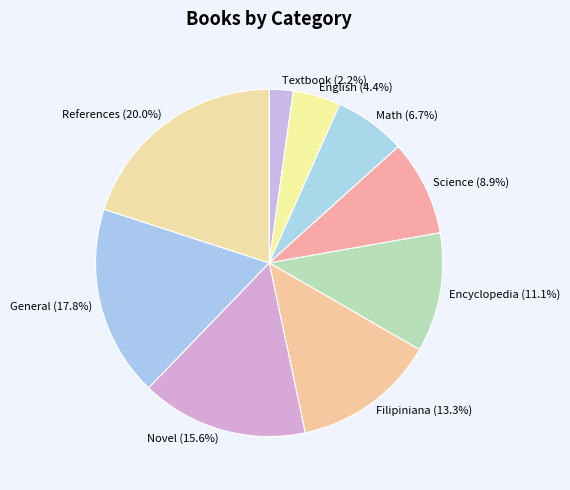

Which category has the smallest portion of the pie?

Textbook